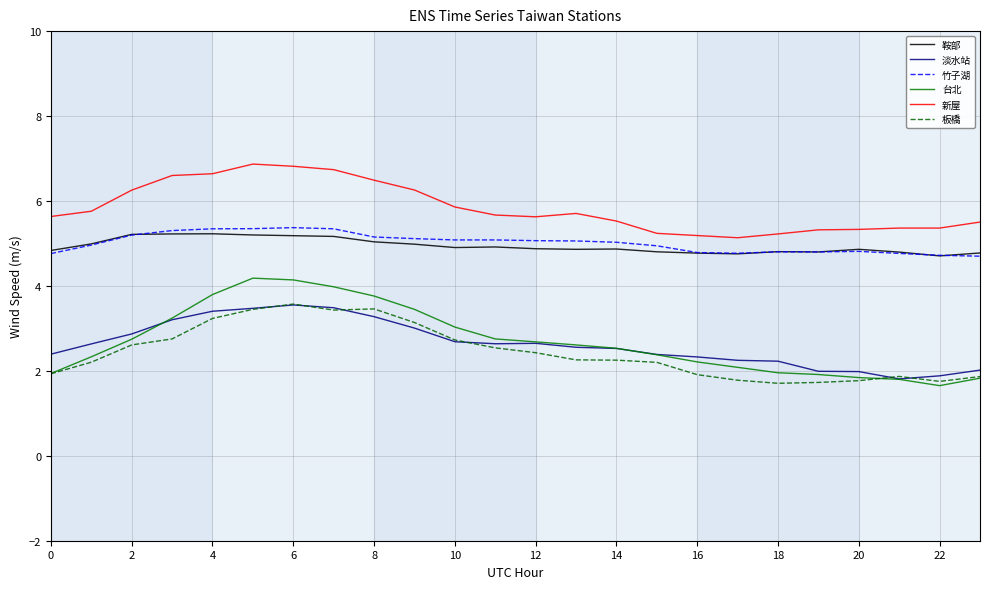

What is the maximum value shown in the chart?

6.9